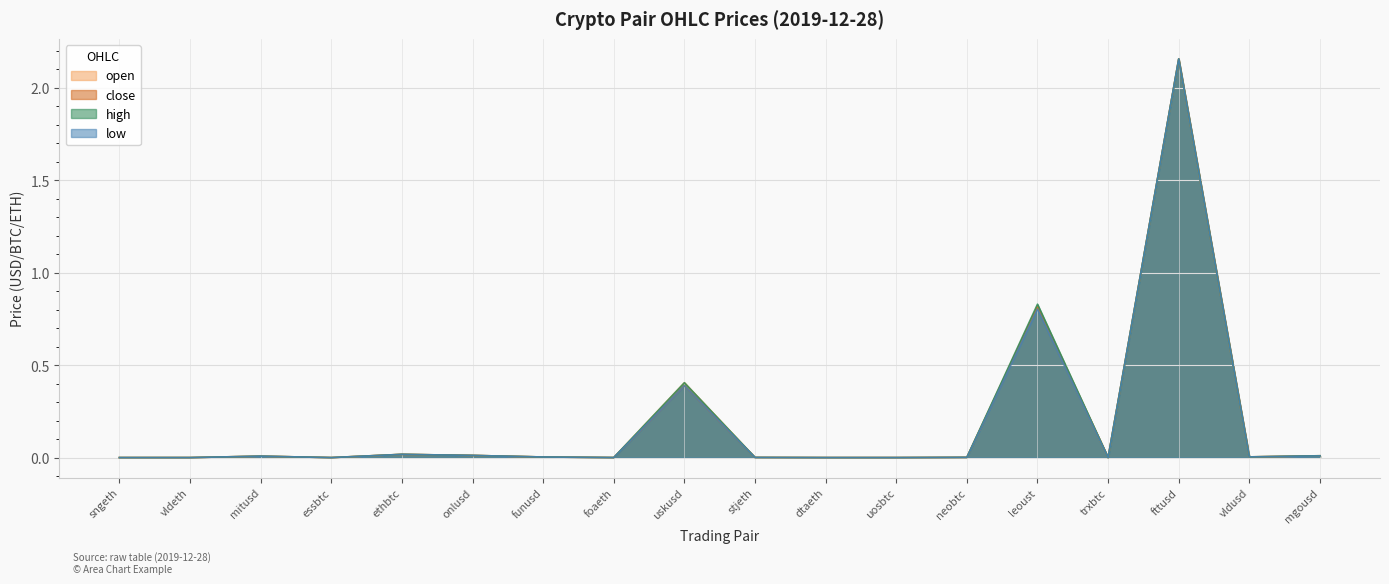

Rank the series by their maximum value, from lowest to highest.

open, close, high, low